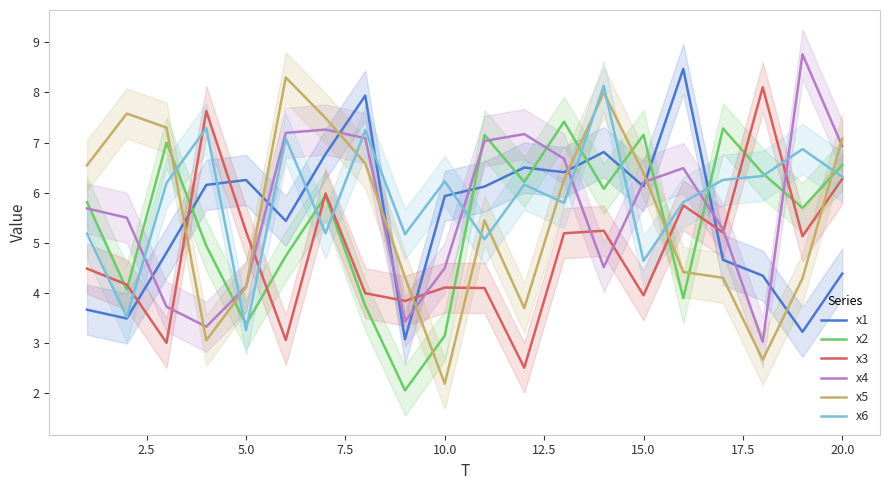

True or false: x1 and x2 intersect in this chart.

True